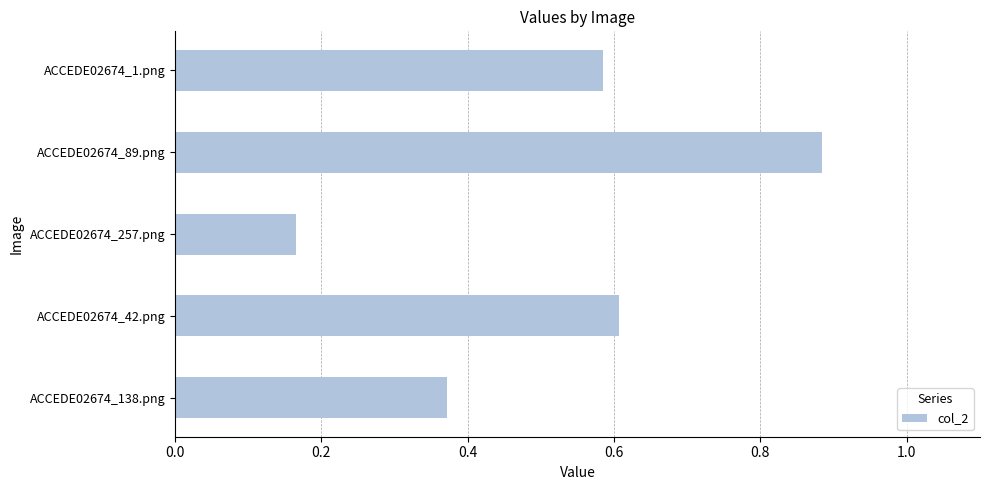

Which label corresponds to the smallest value in the chart?

ACCEDE02674_257.png